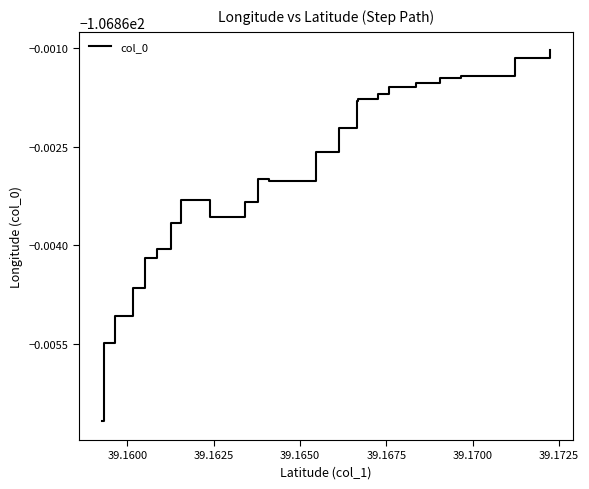

What is the smallest value displayed?

-106.9